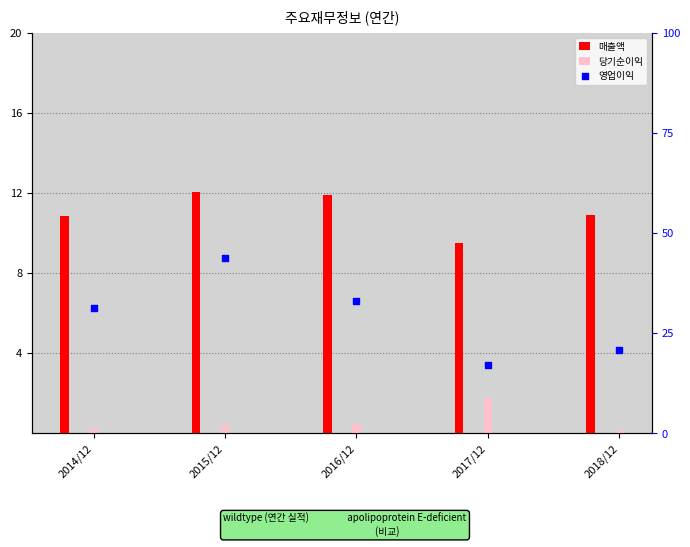

Which series has the largest total across all categories?

영업이익